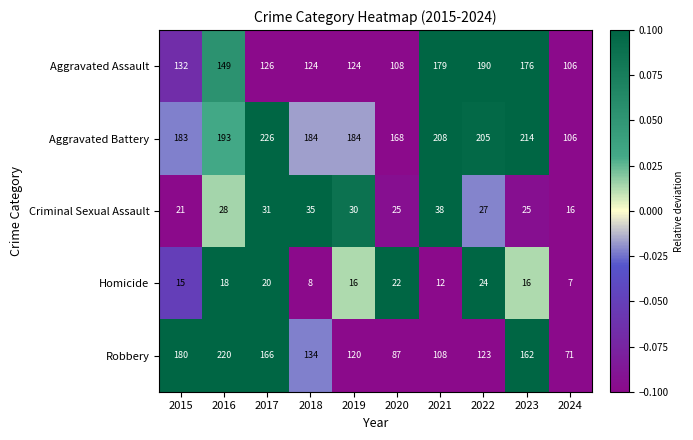

Count the number of categories in the chart.

10